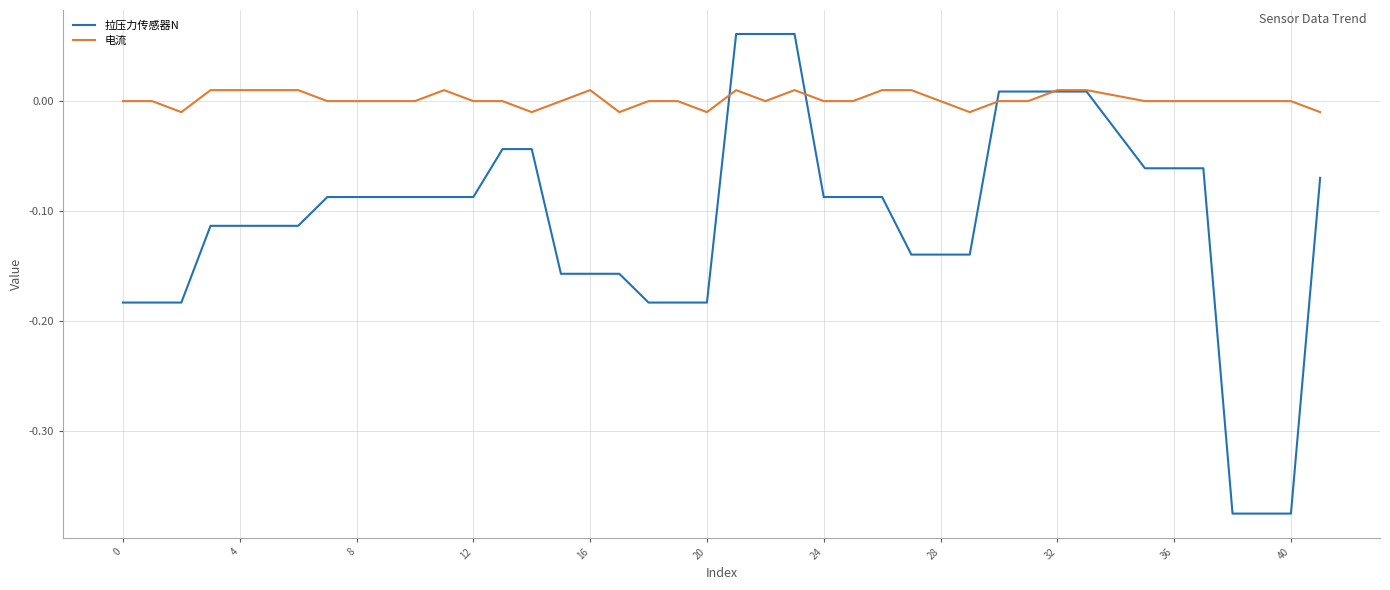

Which series has the widest spread of values?

拉压力传感器N